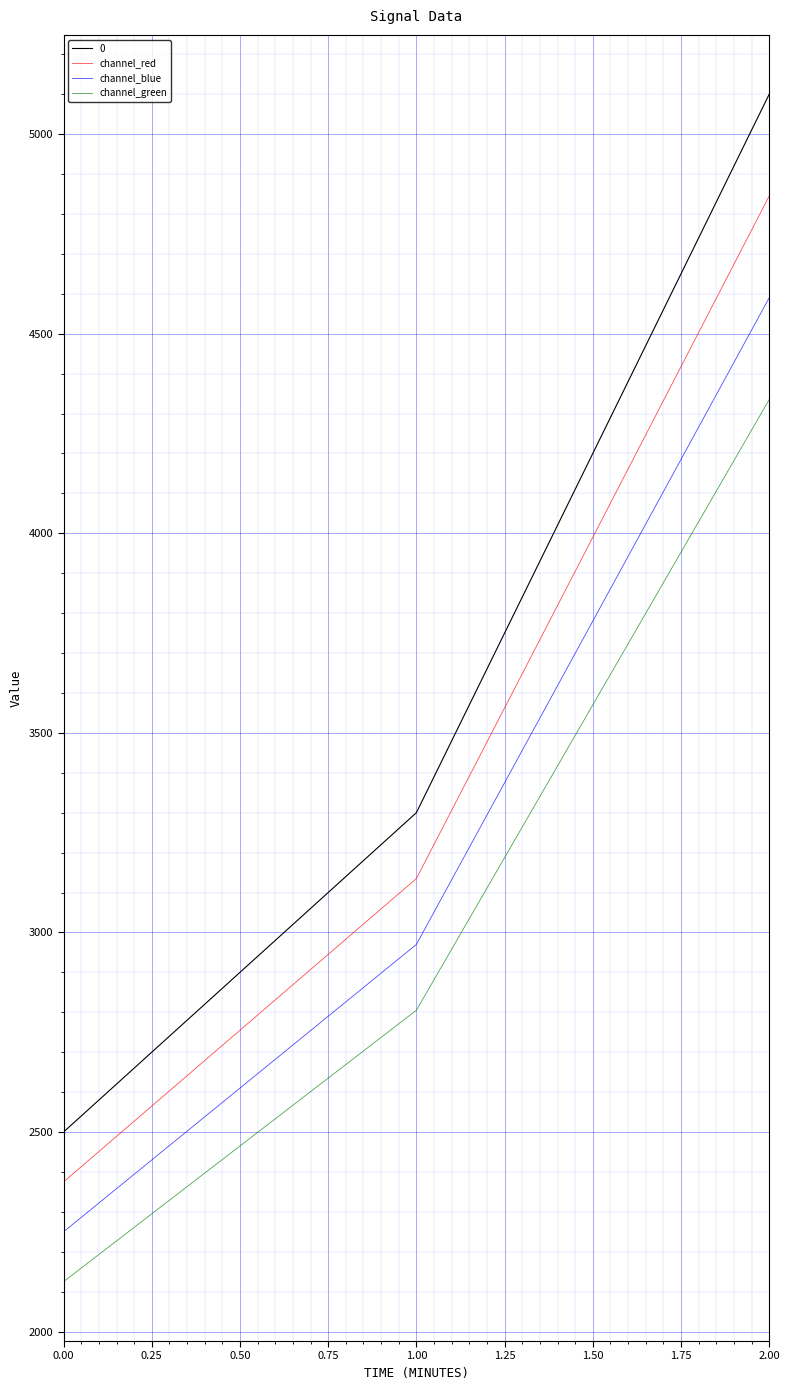

Read the channel_blue value at 2.00, to the nearest 10.

4590